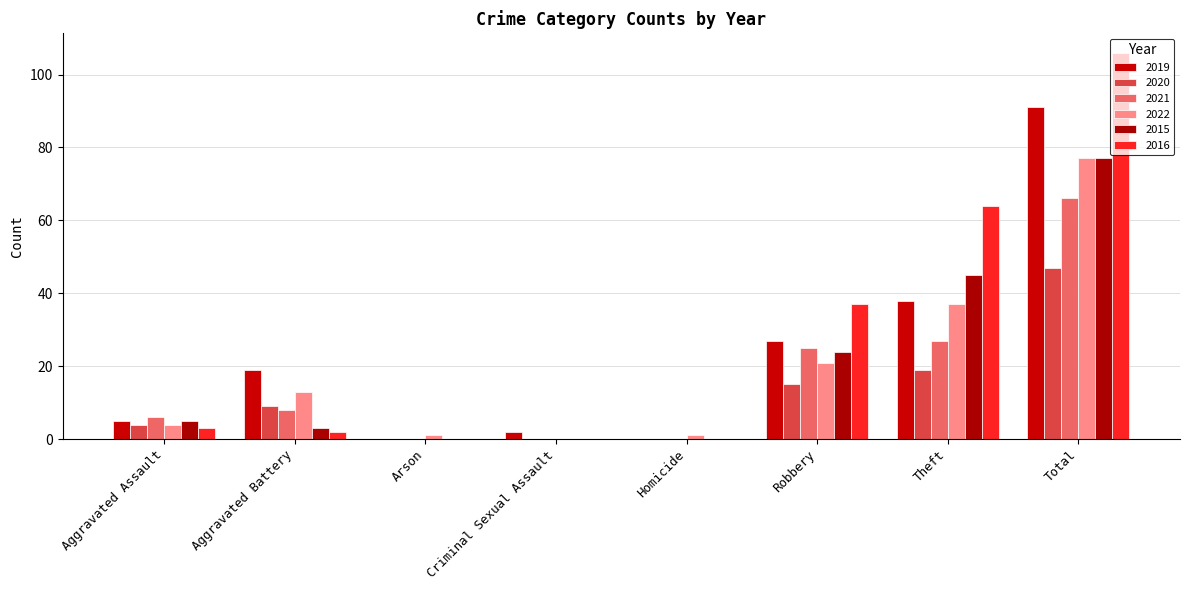

Does the chart contain stacked bars?

No